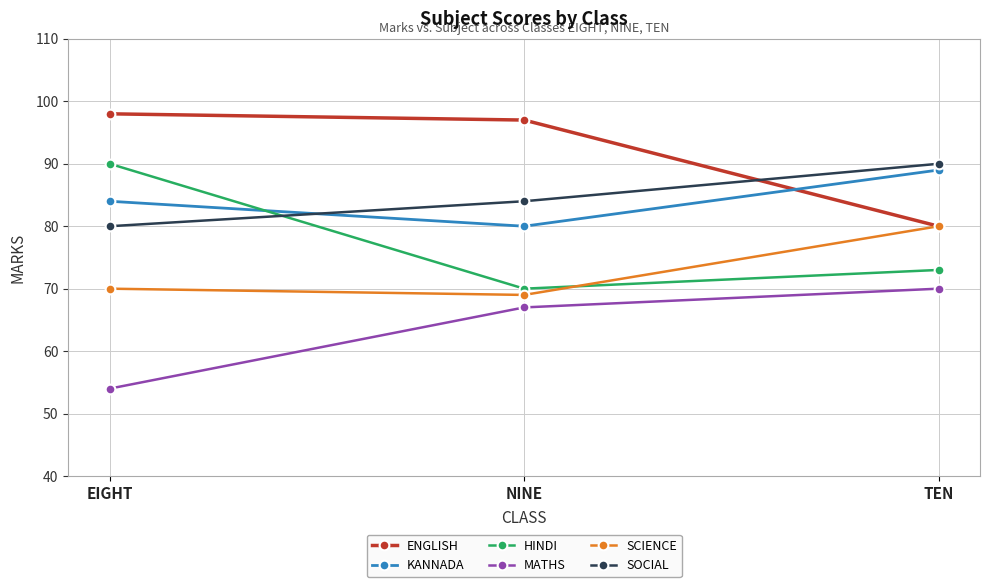

How many series are shown in this chart?

6